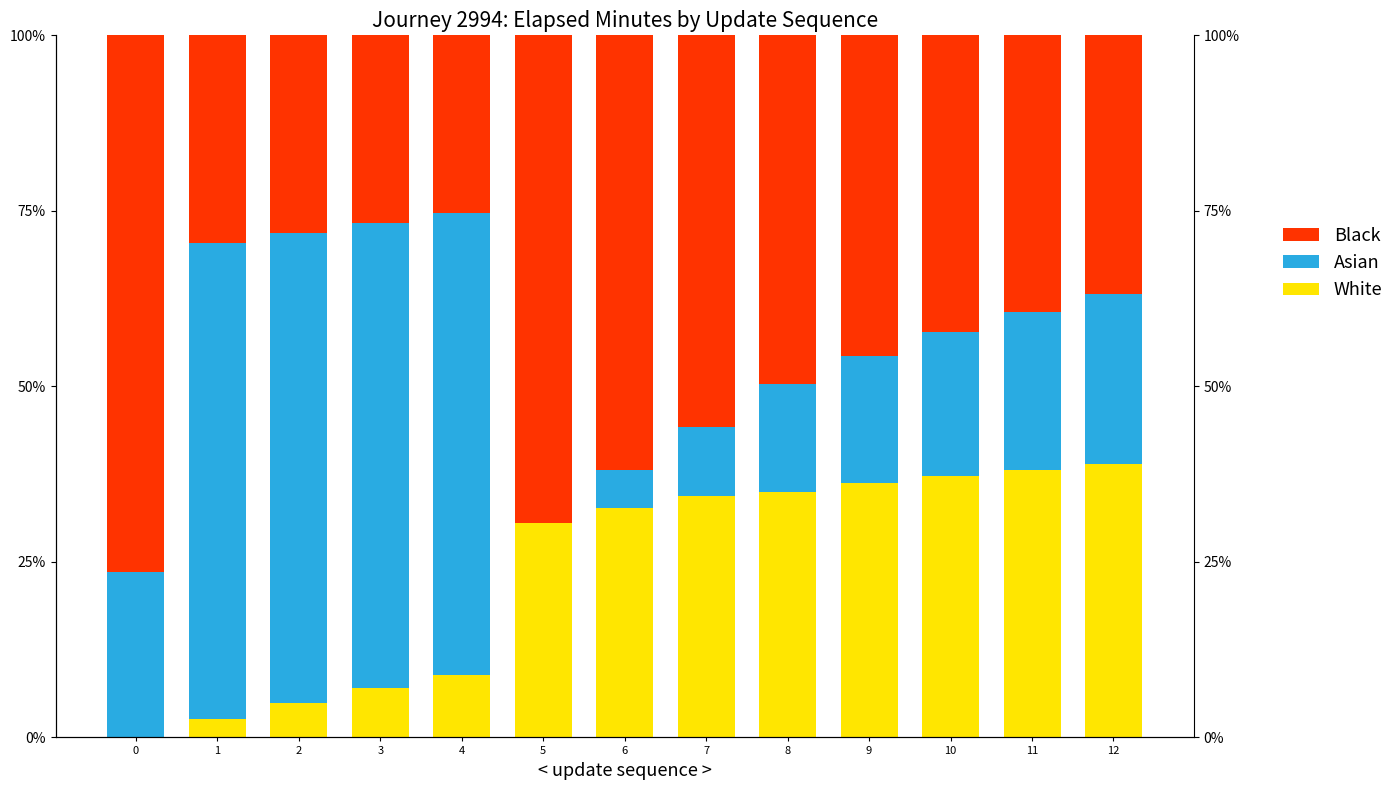

Which has a higher value, 5 or 6?

6